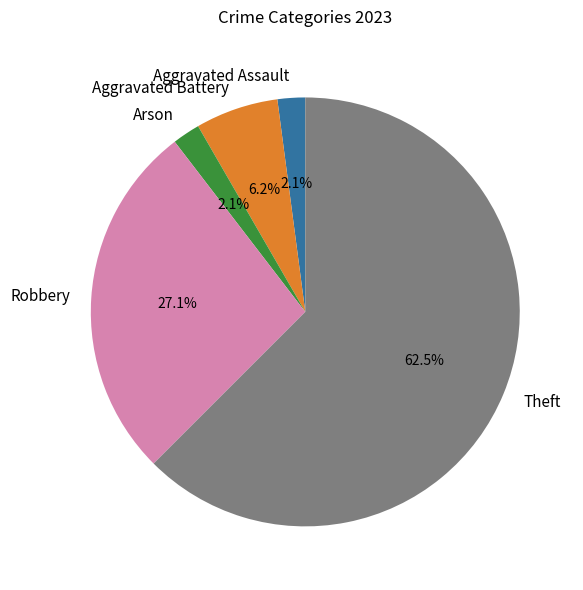

Do Aggravated Battery and Aggravated Assault together represent more than half of the pie?

No